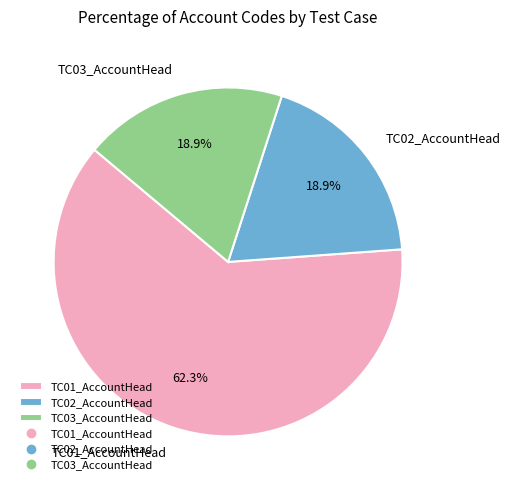

Which category has the biggest portion of the pie?

TC01_AccountHead